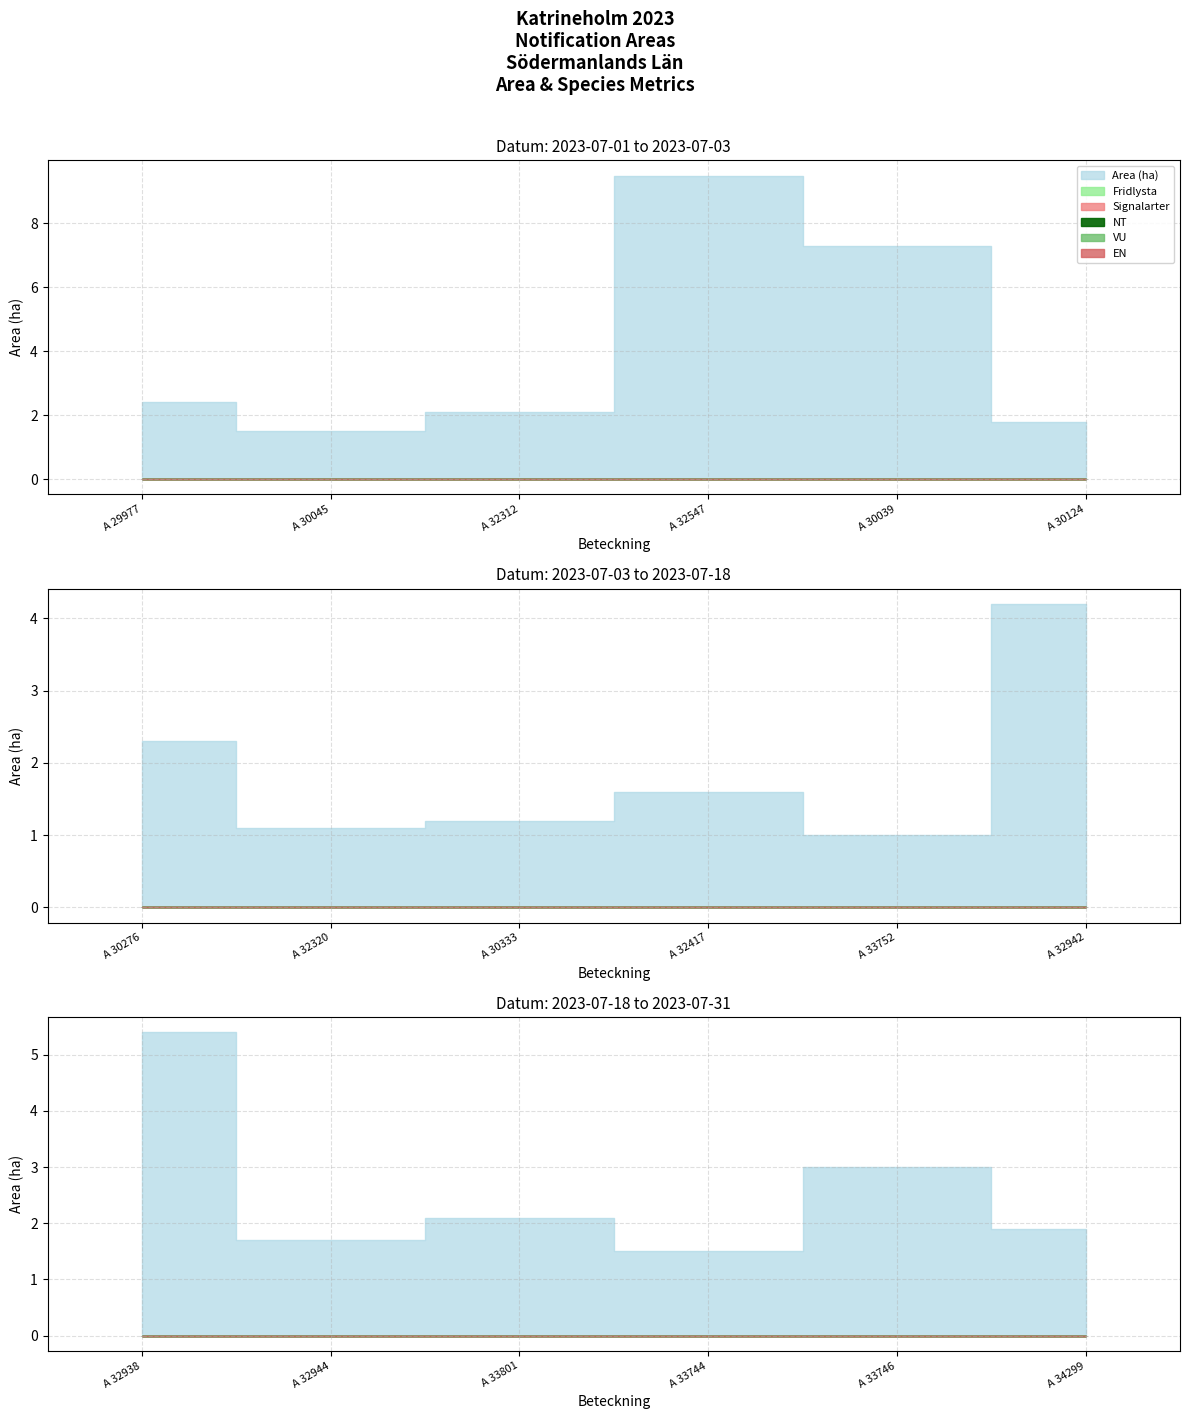

Rank the series at A 32417 from lowest to highest value.

Fridlysta, Signalarter, NT, VU, EN, Area (ha)